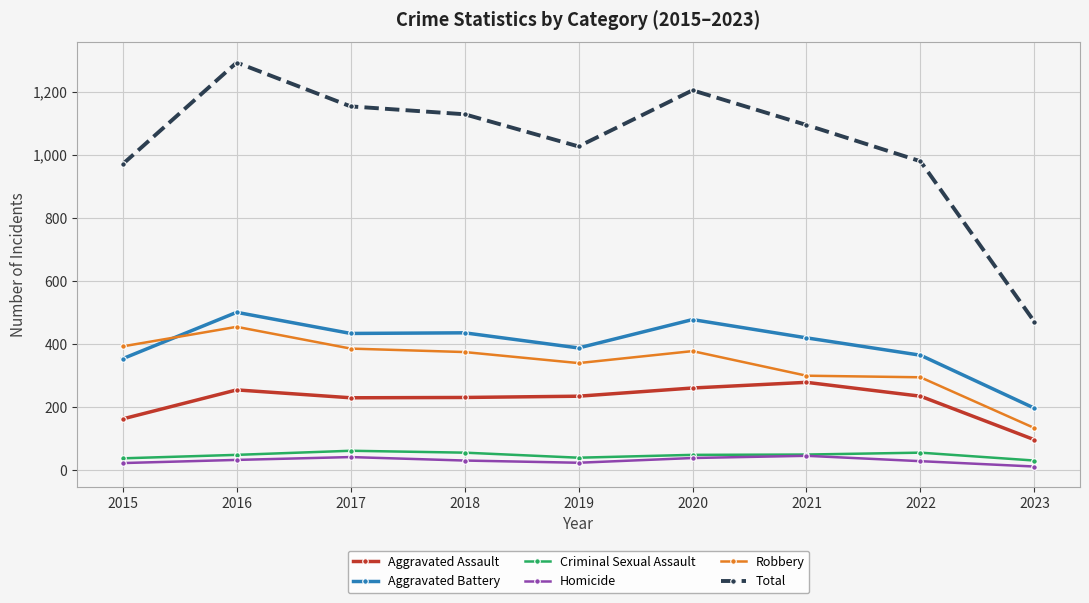

Which series has the largest range (max minus min)?

Total